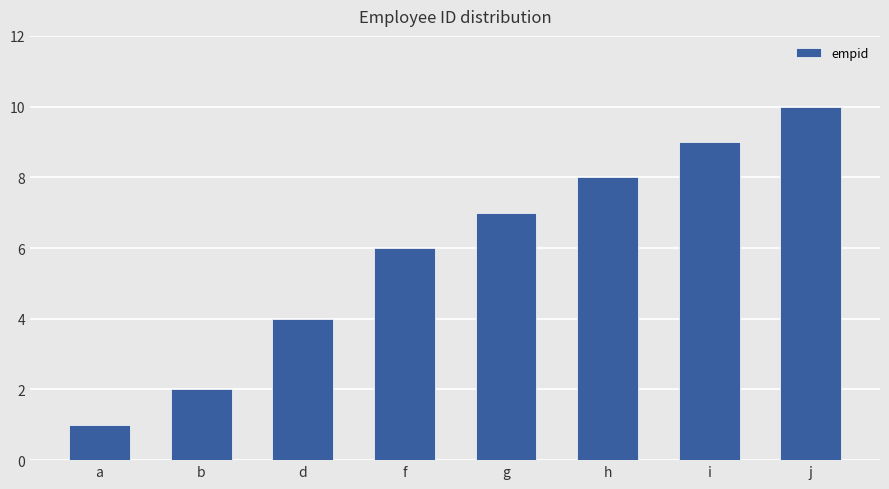

The value at a is 1. True or false?

True